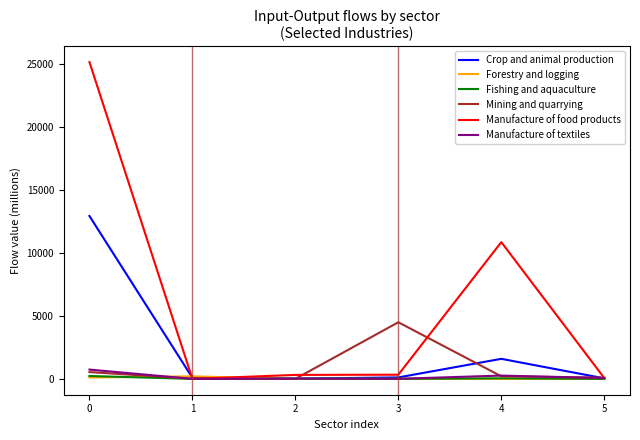

At which category does Manufacture of food products reach its first local valley?

1